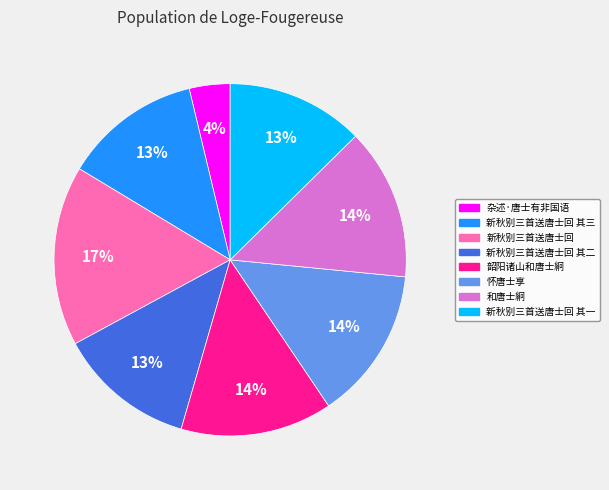

Approximately how many times larger is the value at 新秋别三首送唐士回 其二 compared to 新秋别三首送唐士回 其一?

1.0